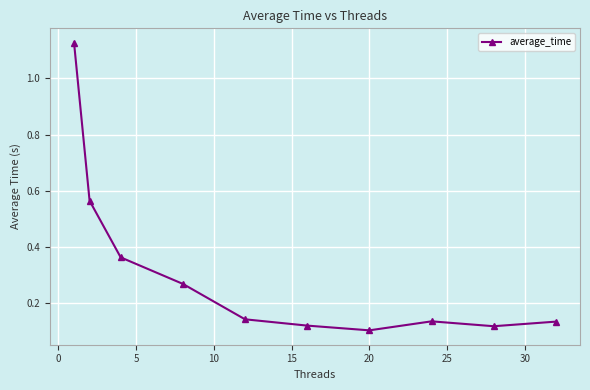

Does the chart display data point markers on the line(s)?

Yes